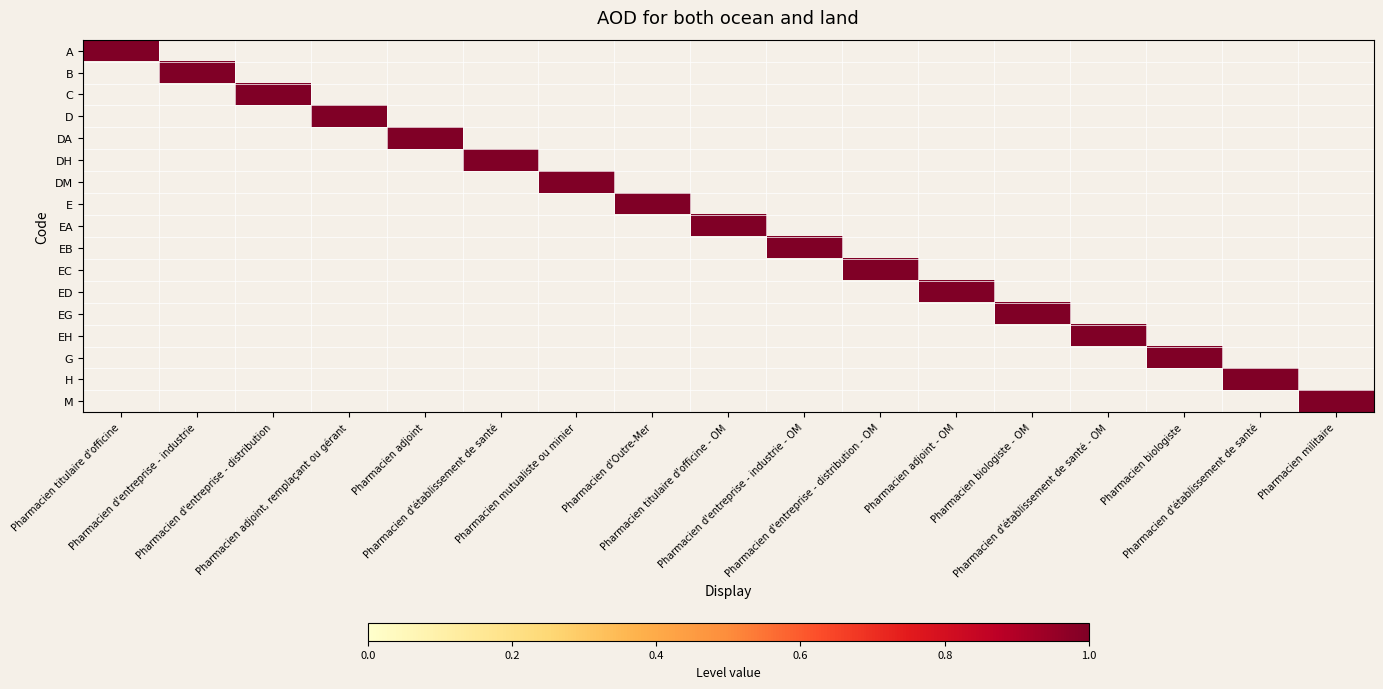

What is the total value across all series at Pharmacien d'établissement de santé?

1